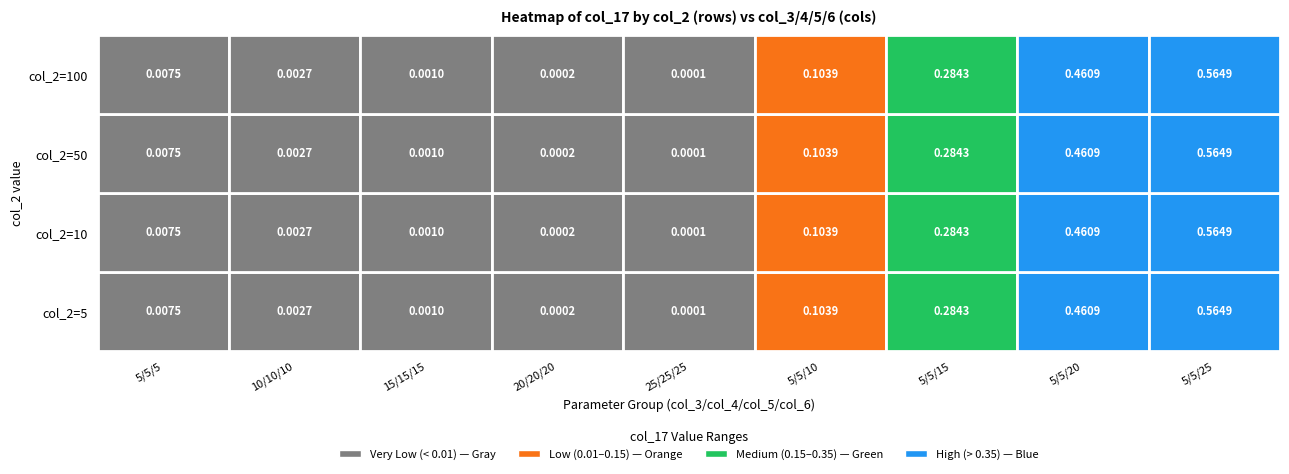

True or false: 5 has a value of 0.3 at 8.

False